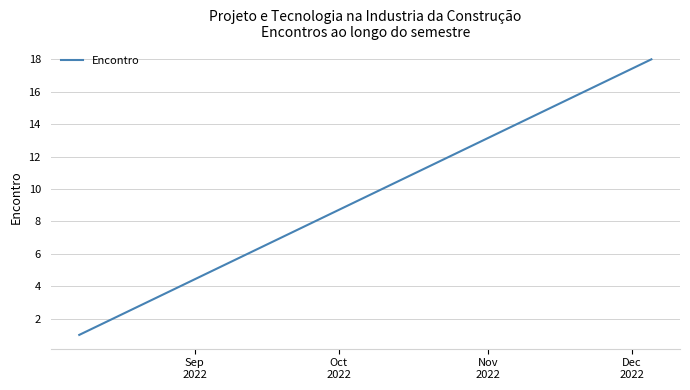

What is the difference between the maximum and minimum values?

17